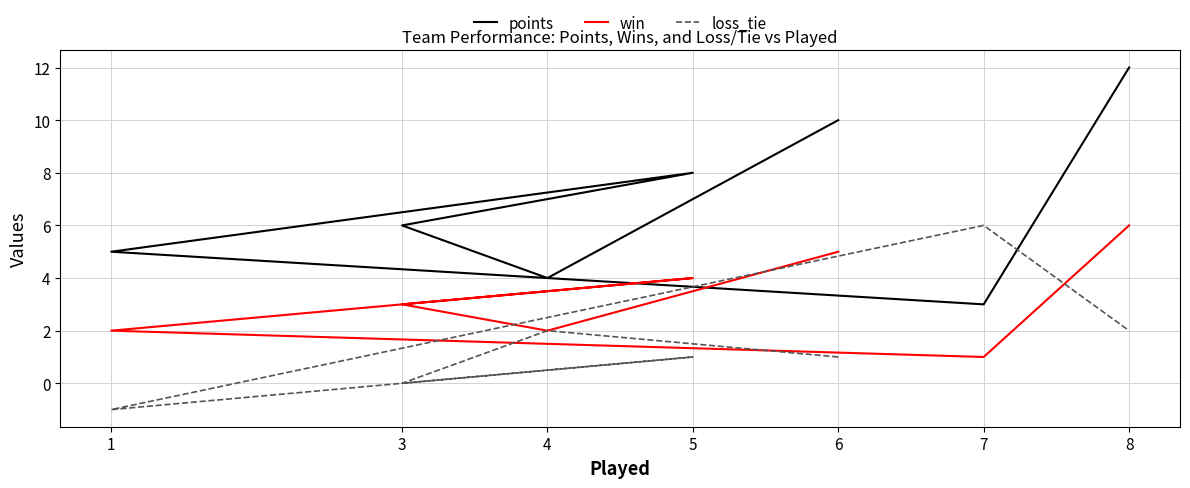

How many lines are shown in the chart?

3